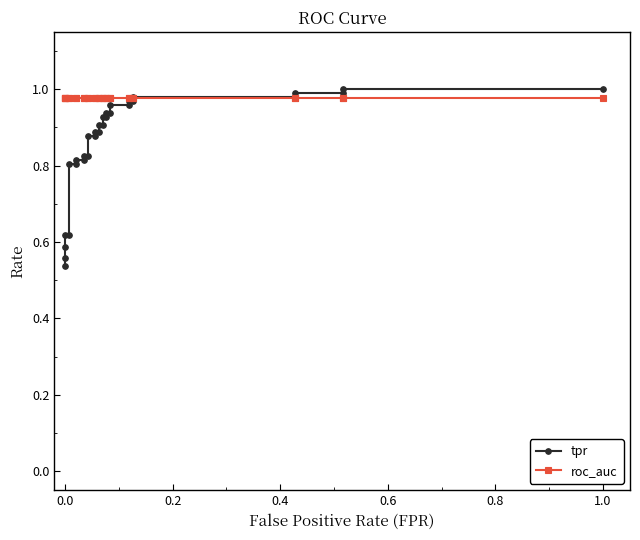

True or false: tpr and roc_auc cross at least once.

True